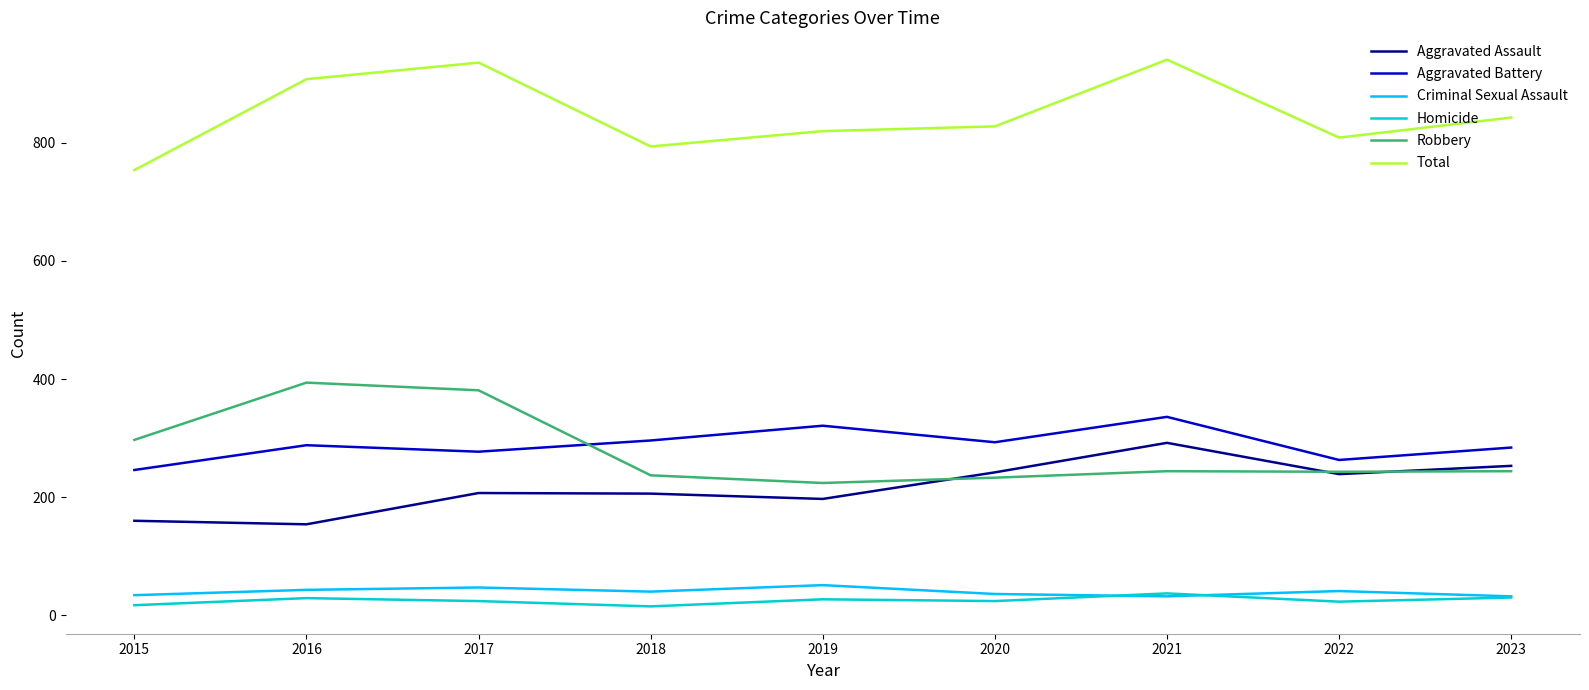

At which category does Robbery reach its first local peak?

2016